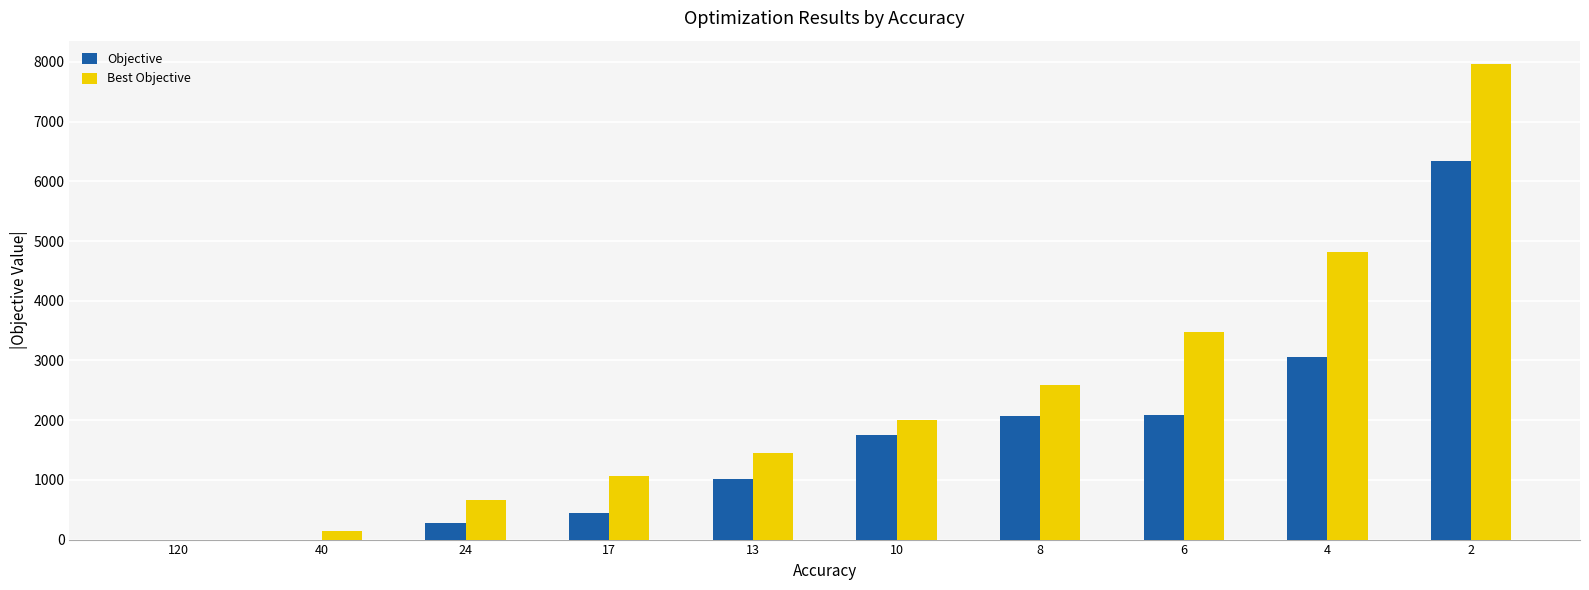

What is the difference between the Best Objective values at 2 and 40?

7813.0